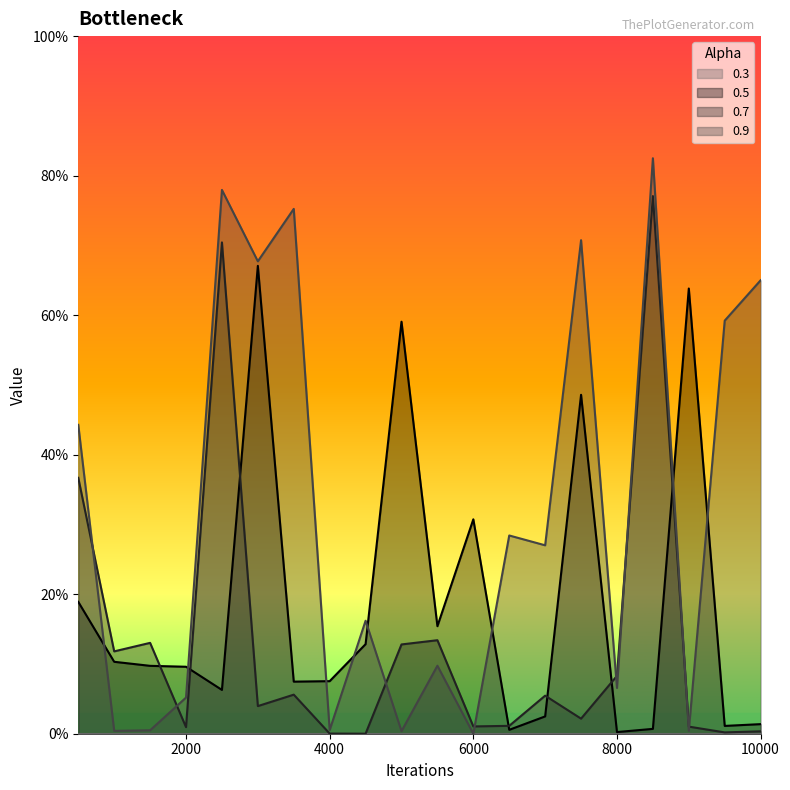

List the series in order of their overall mean, lowest first.

0.7, 0.5, 0.9